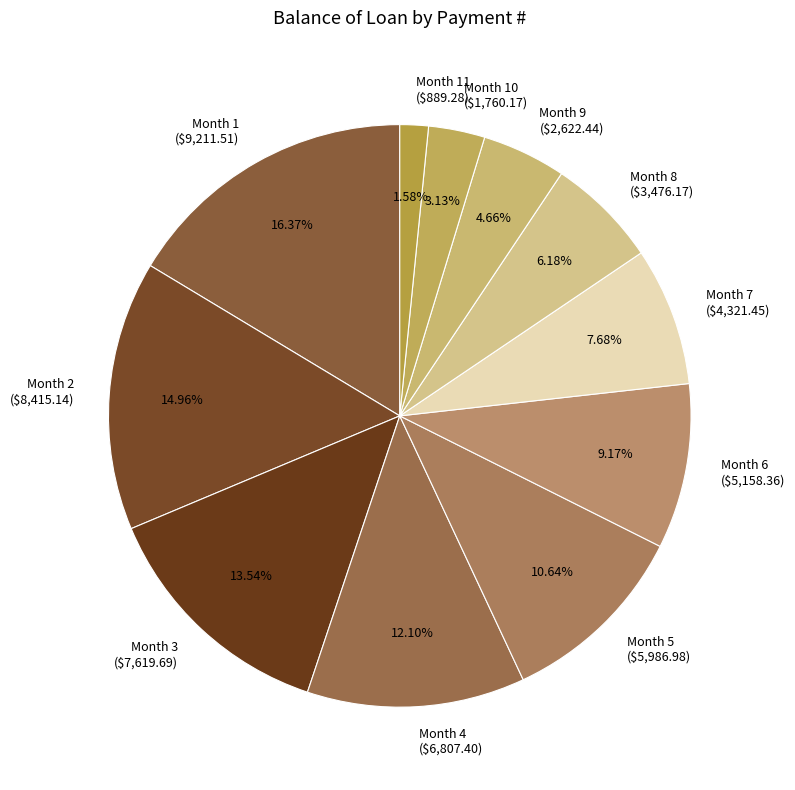

Count the number of slices in the pie.

11